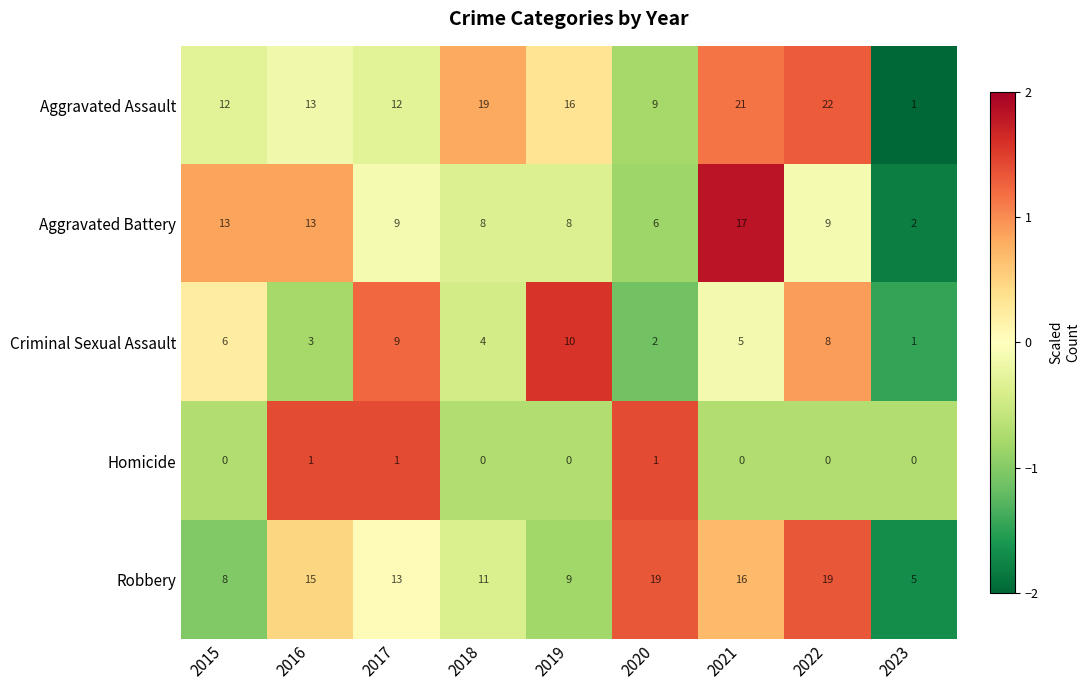

What value does the Aggravated Battery series have at 2017?

9